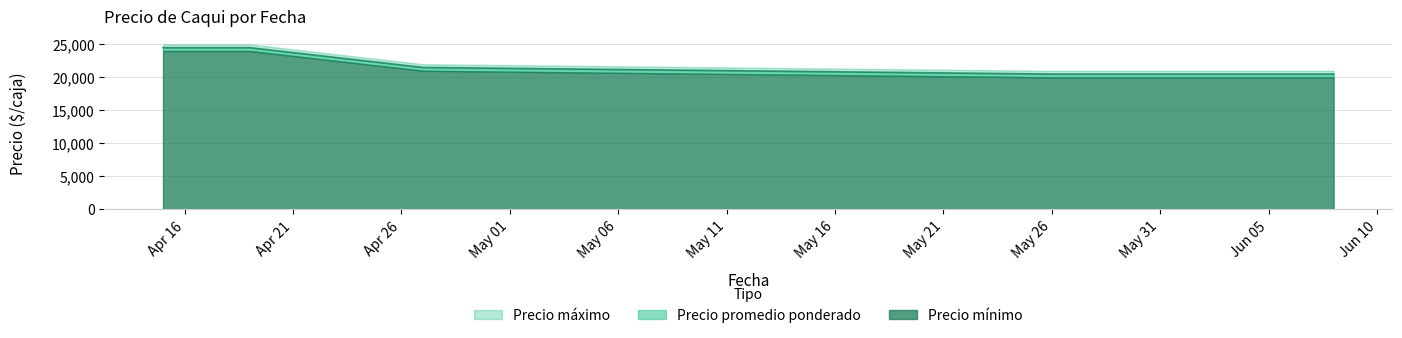

True or false: Precio máximo and Precio promedio ponderado intersect in this chart.

False